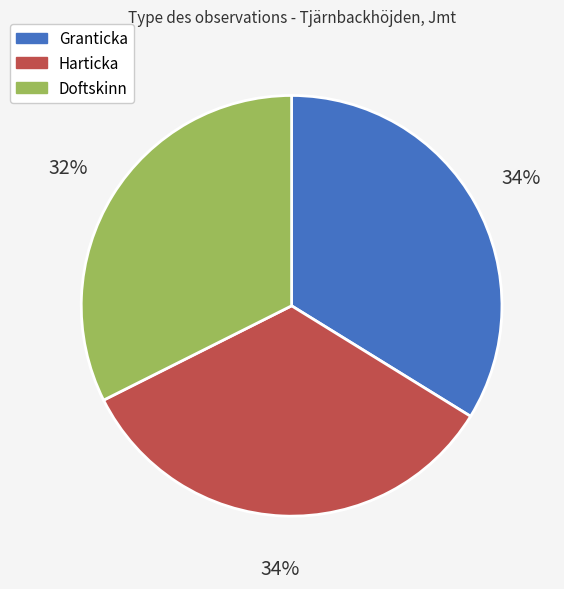

Does Doftskinn represent more than half of the total?

No